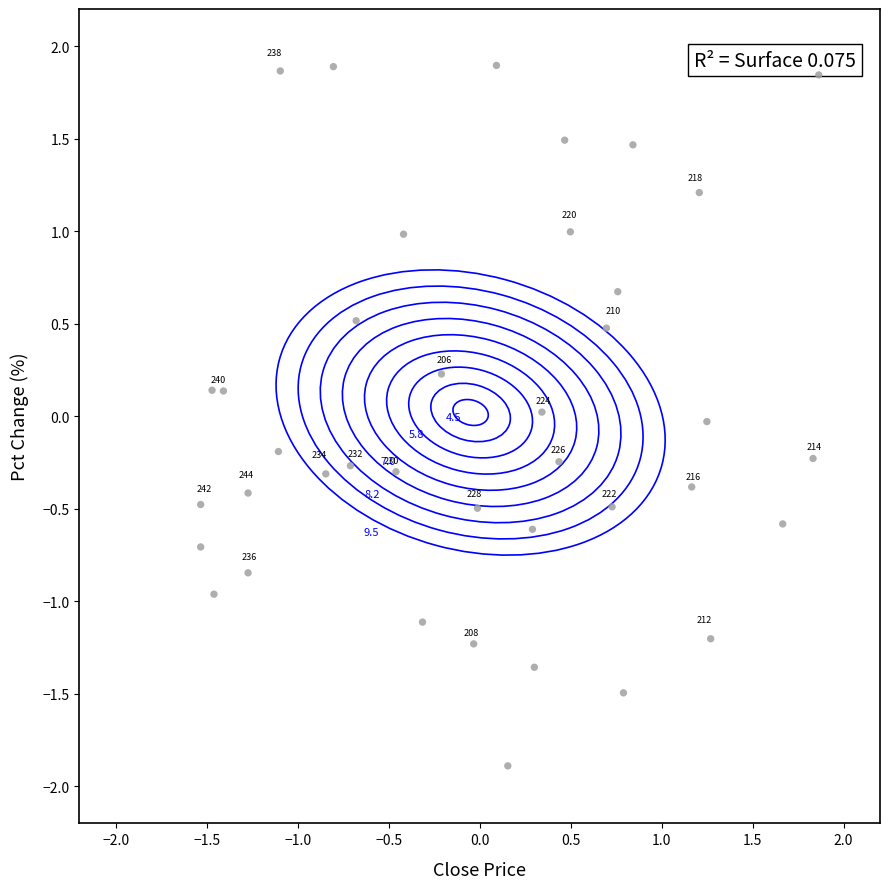

What is the range of X values (max minus min)?

3.4